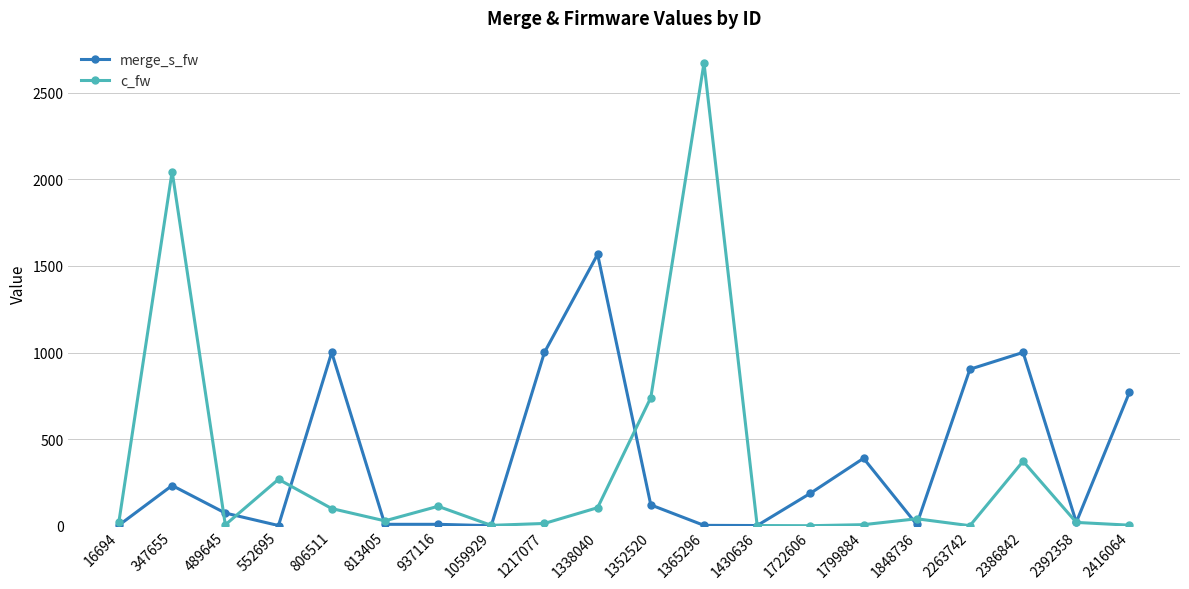

Count the number of data series in this chart.

2